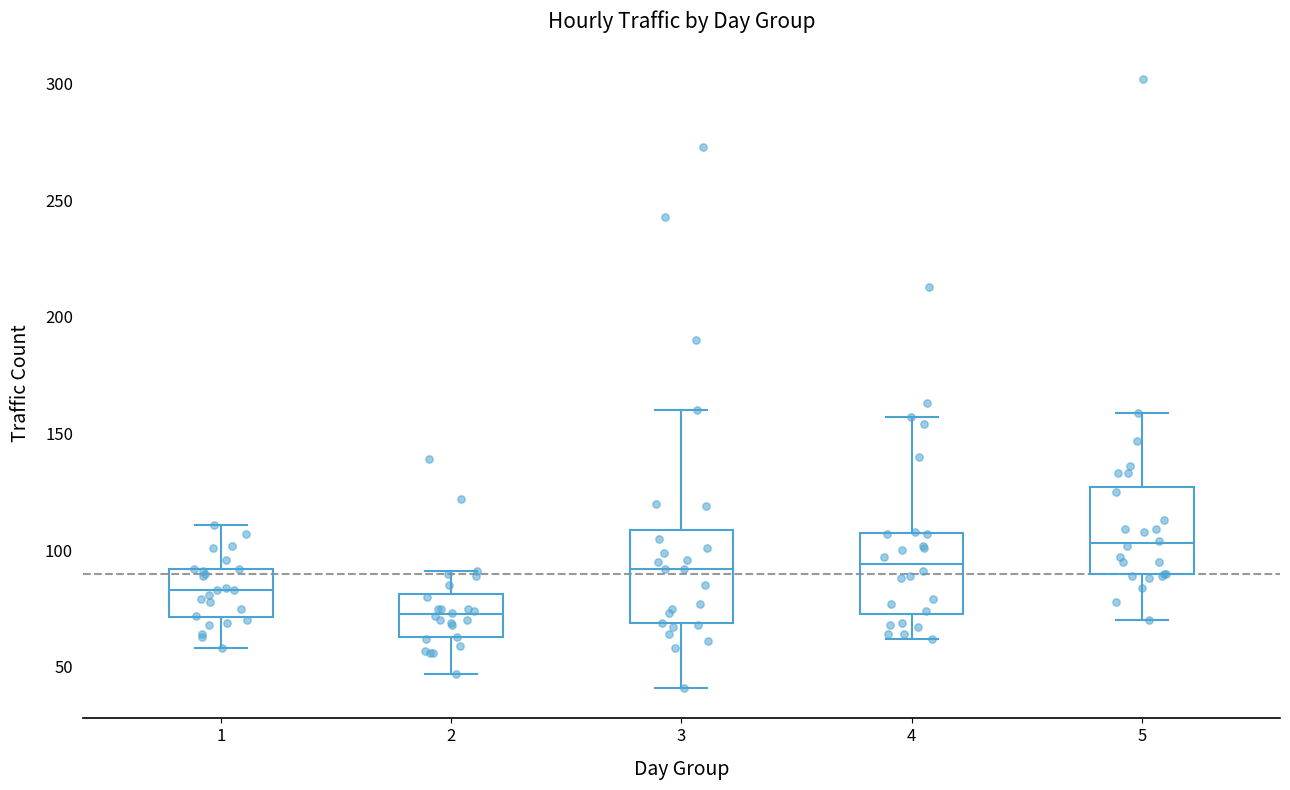

Where is the lower edge of the box at x = 2 on the y-axis? The values are not printed on the chart, so give them approximately, as read against the axis.

65